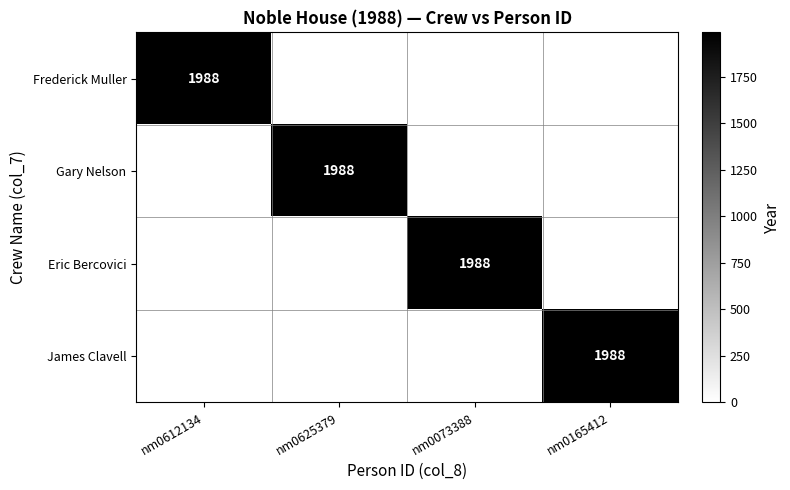

The Eric Bercovici series shows 895 at nm0165412. True or false?

False